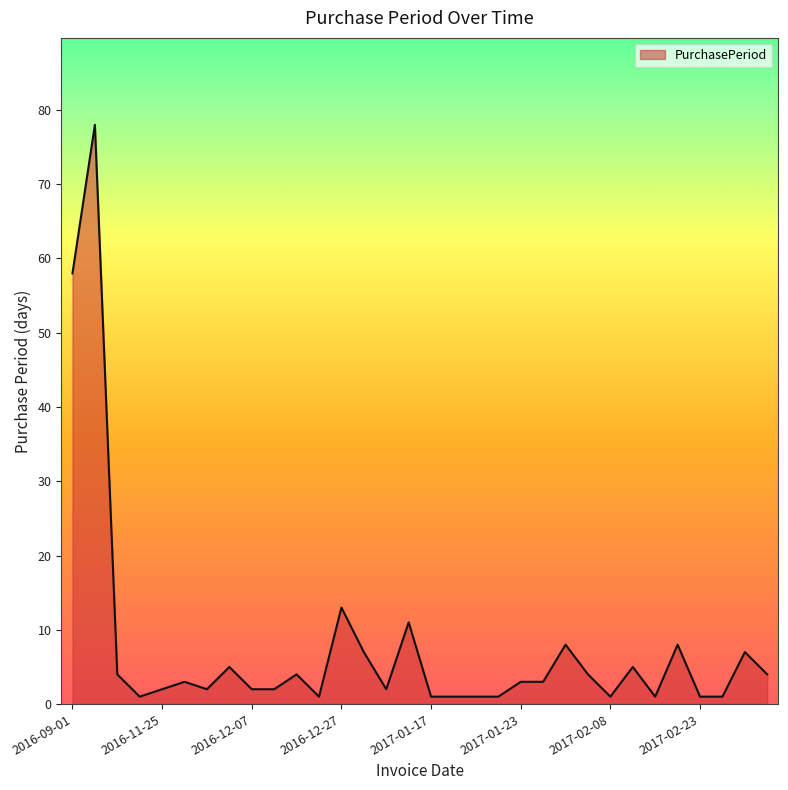

What is the maximum value shown in the chart?

78